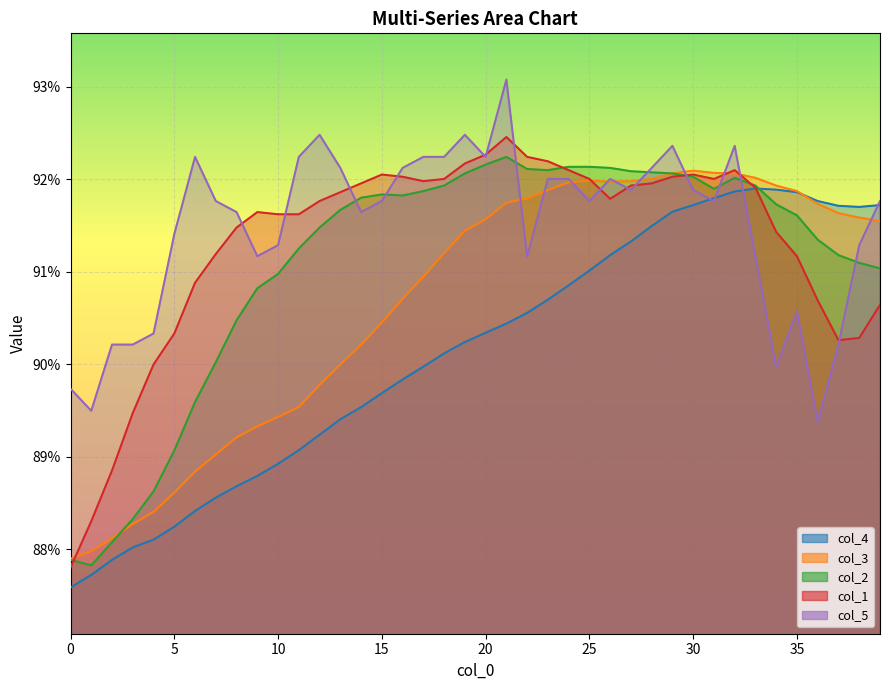

What is the label of the 31st point from the left?

30